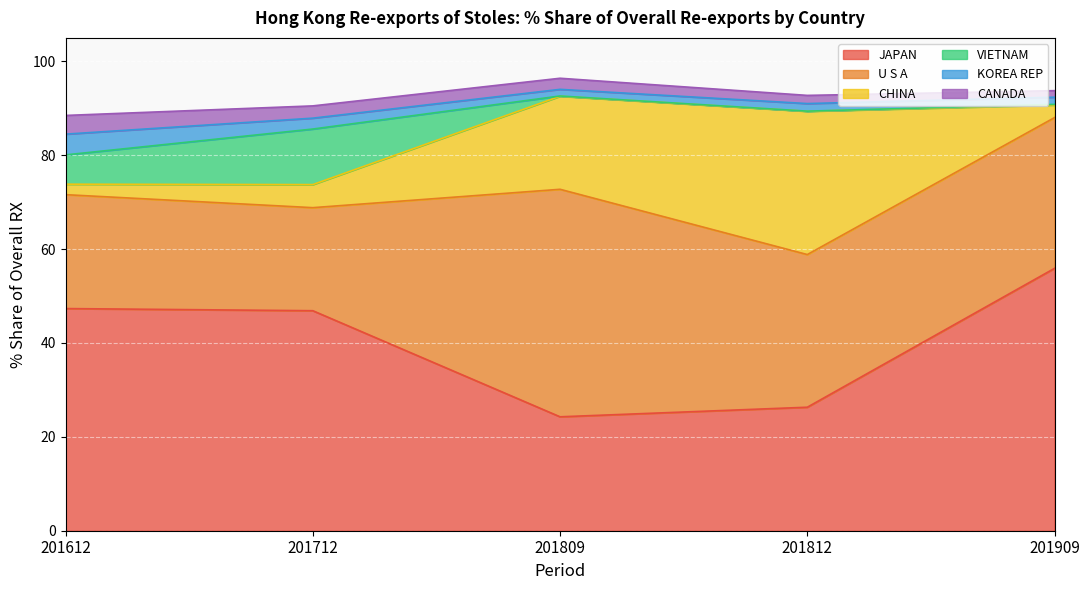

Which category has the lowest value in the CHINA series?

201612